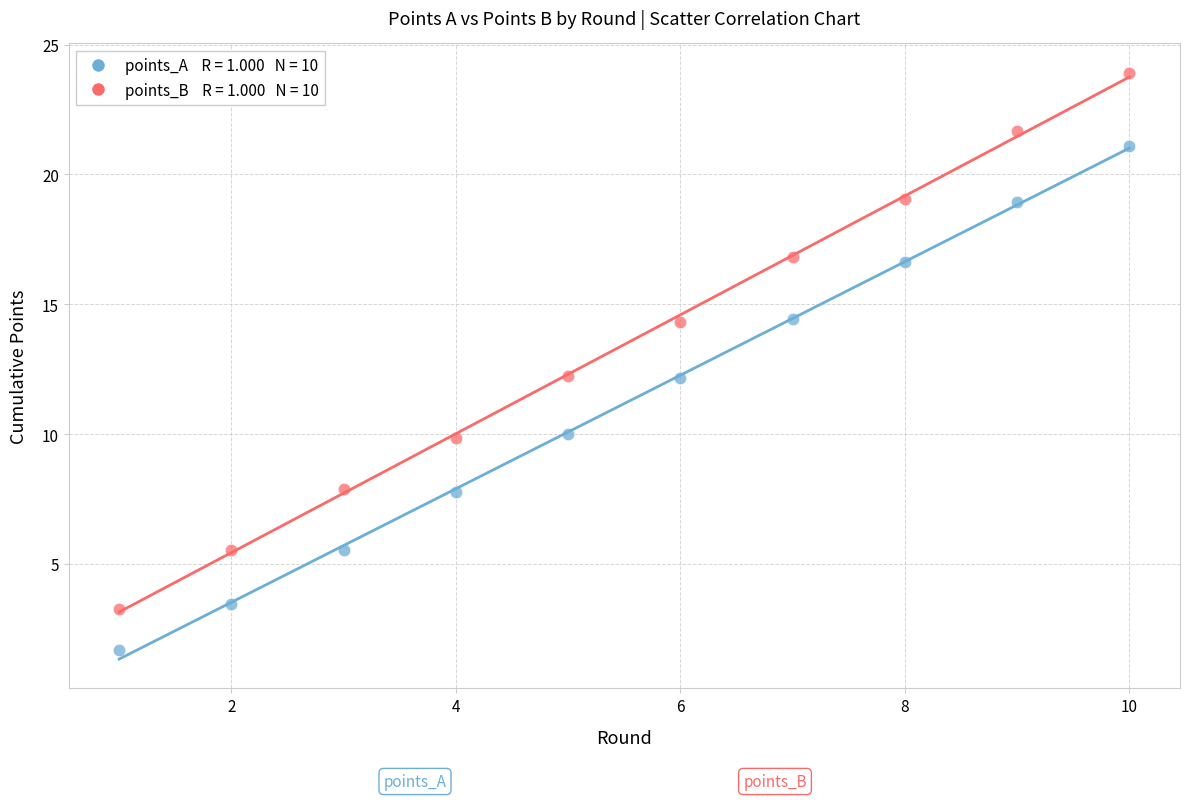

Across all data points, what is the range of Y values (max minus min)?

22.2